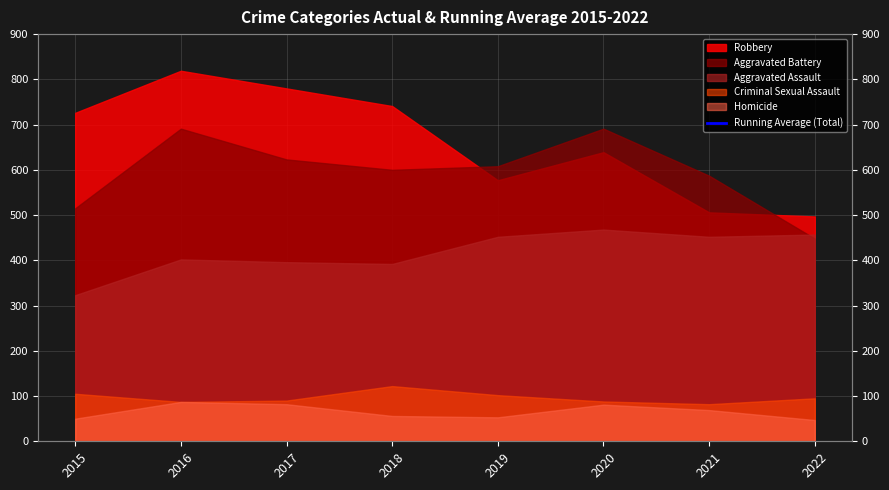

How many lines are shown in the chart?

1